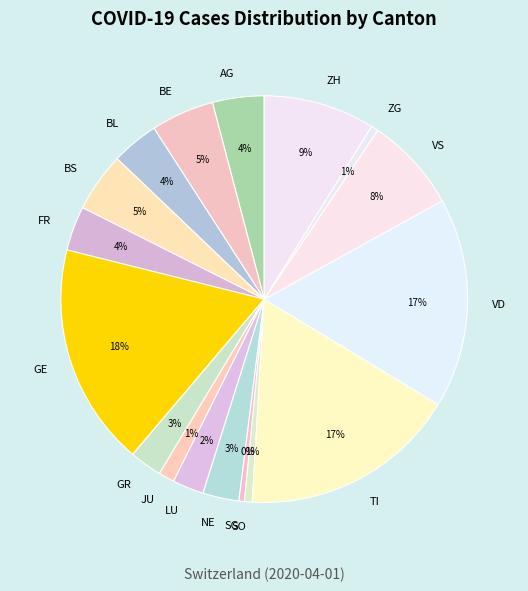

To the nearest percent, what percentage of the pie is FR?

4%